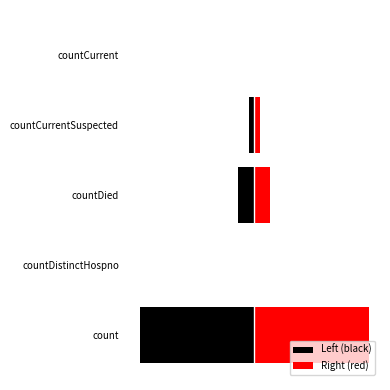

Reading left to right, transcribe all the data shown in this chart.

Left (black): -34630	0	-4842	-1731	0
Right (red): 34630	0	4842	1731	0